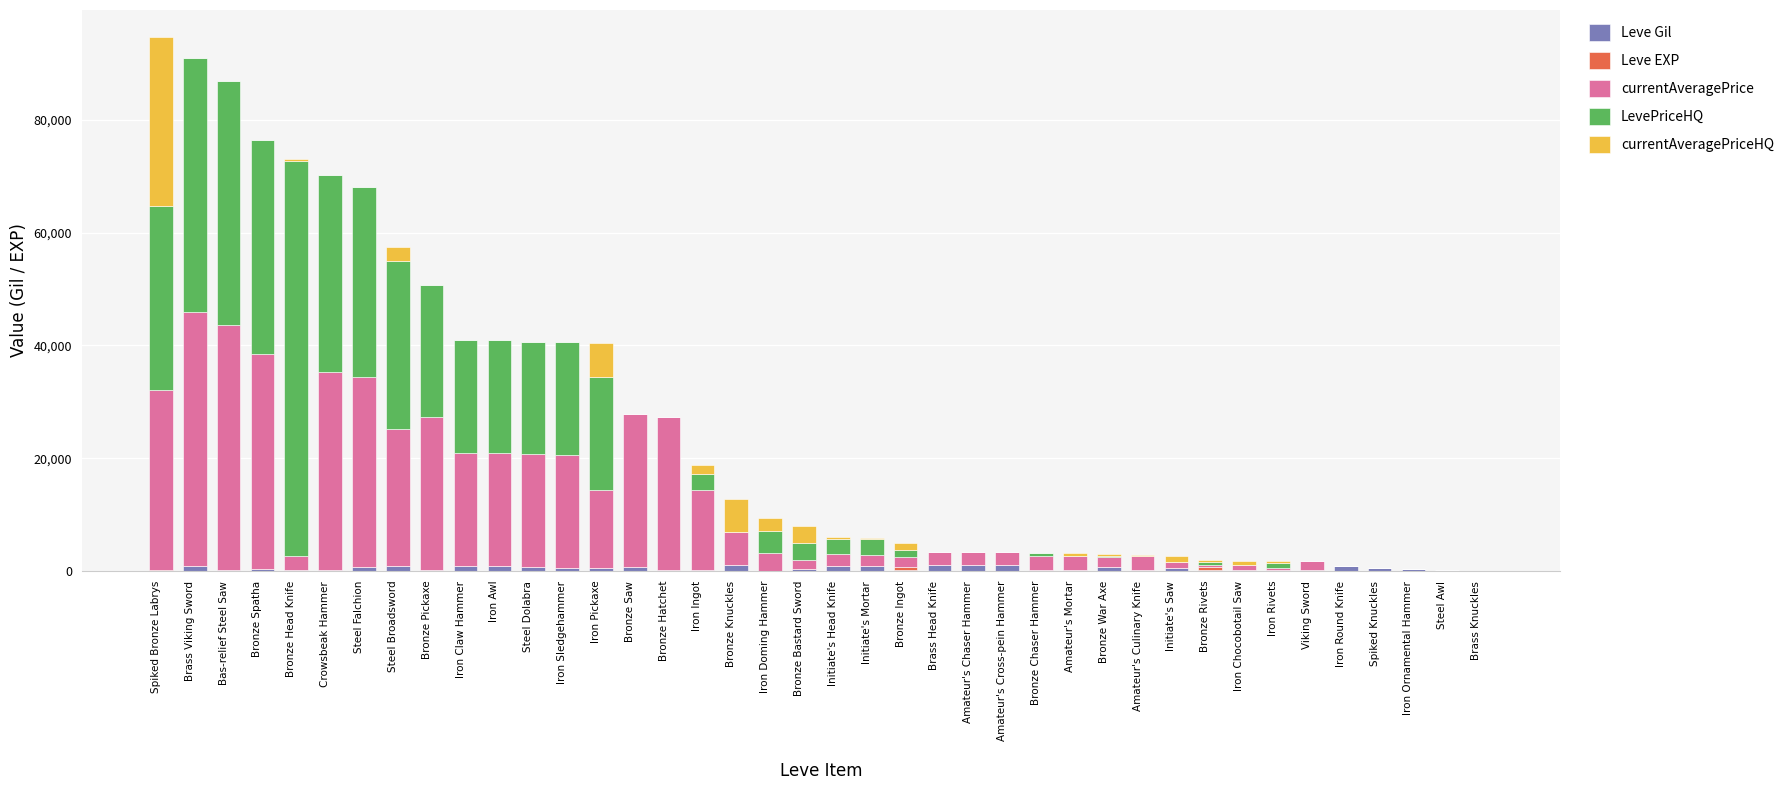

The currentAveragePriceHQ series shows 115 at Bronze War Axe. True or false?

False